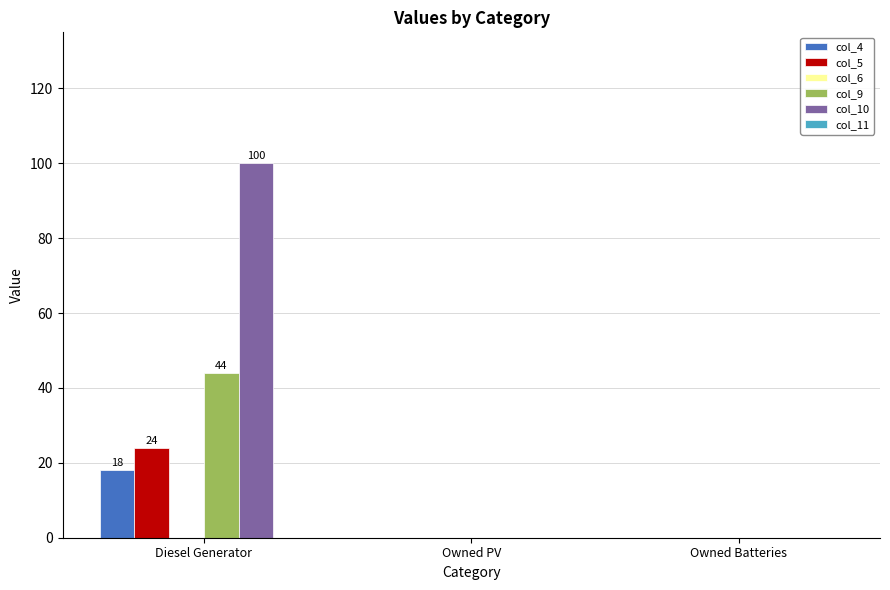

At which category does the chart reach its peak across all series?

Diesel Generator